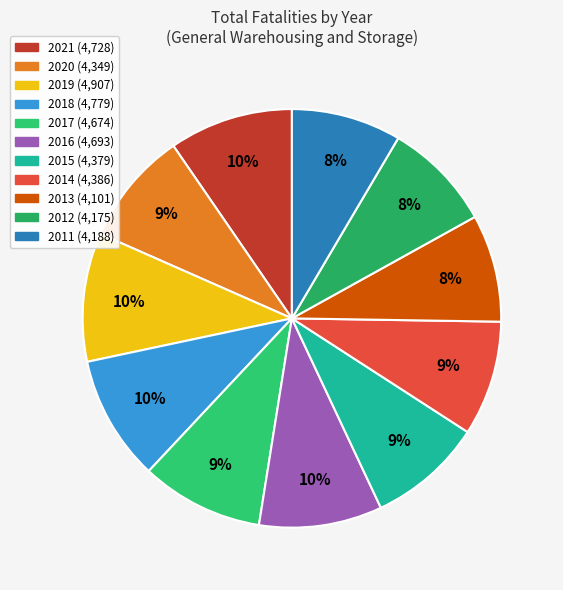

Which slice is the smallest?

2013